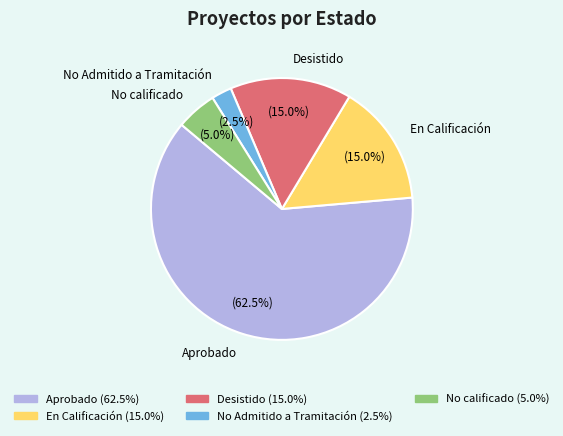

Between Desistido and Aprobado, which is larger?

Aprobado